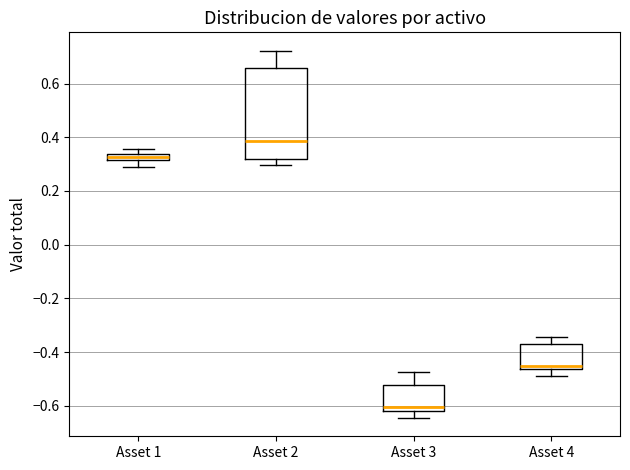

Comparing the boxes themselves (not the whiskers), which one is the tallest?

Asset 2